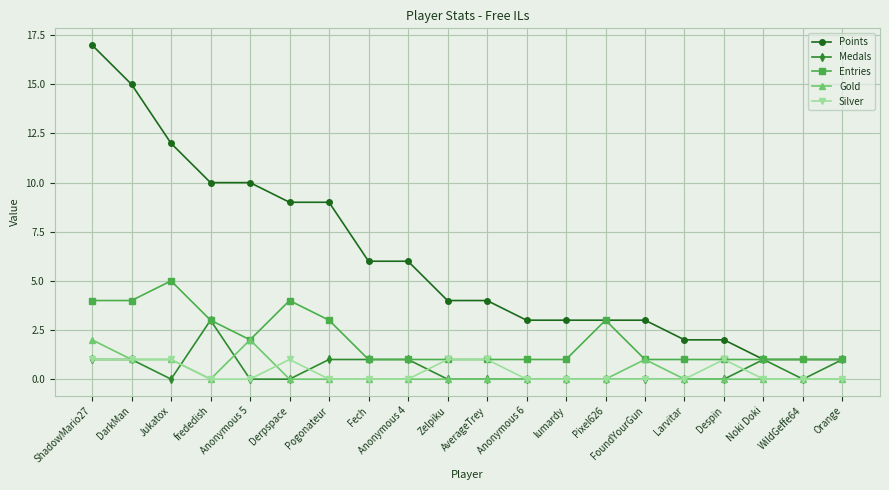

Is it true that Points equals 0 at Noki Doki?

False